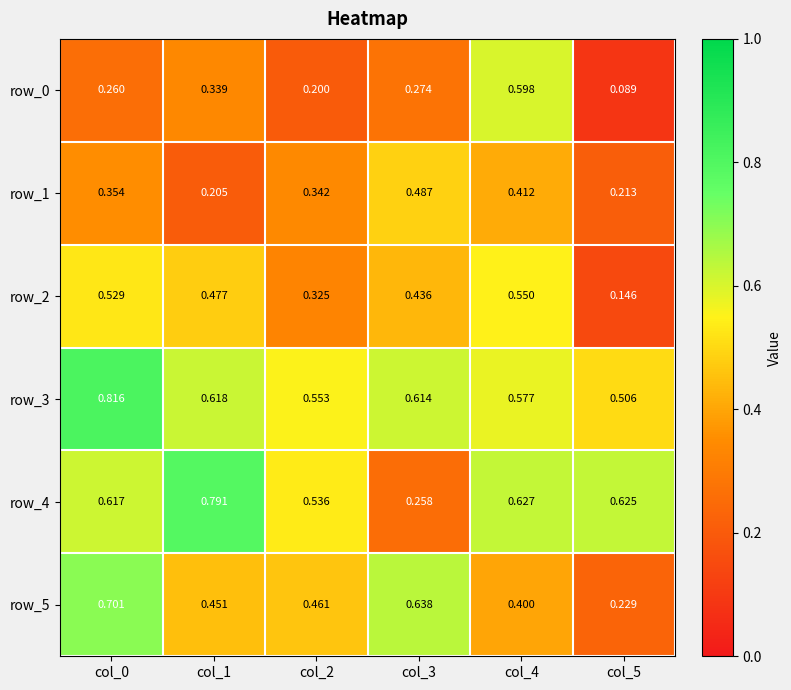

What is the sum of all row_3 values?

3.7